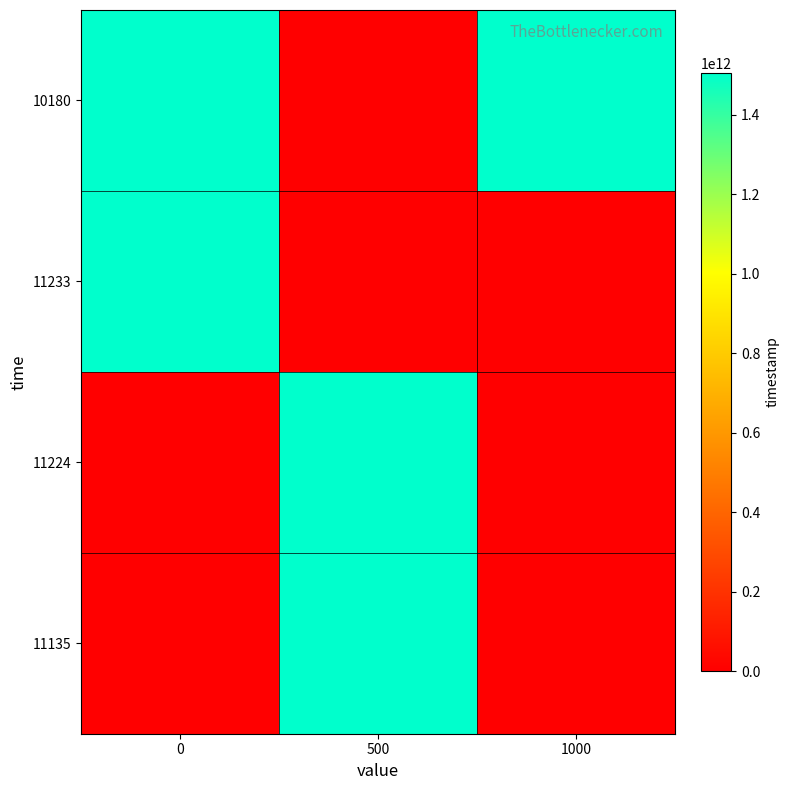

Between 500 and 1000, which series saw the biggest shift?

11135